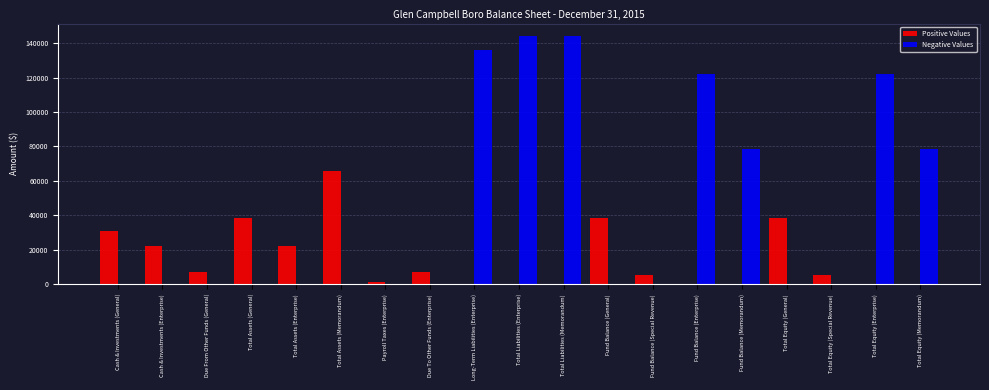

What is the sum of all Positive Values values?

282568